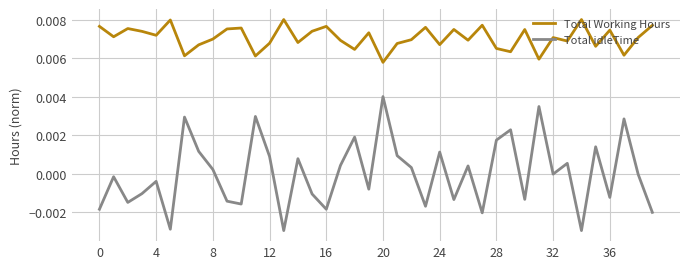

True or false: Total Working Hours and Total idleTime intersect in this chart.

False